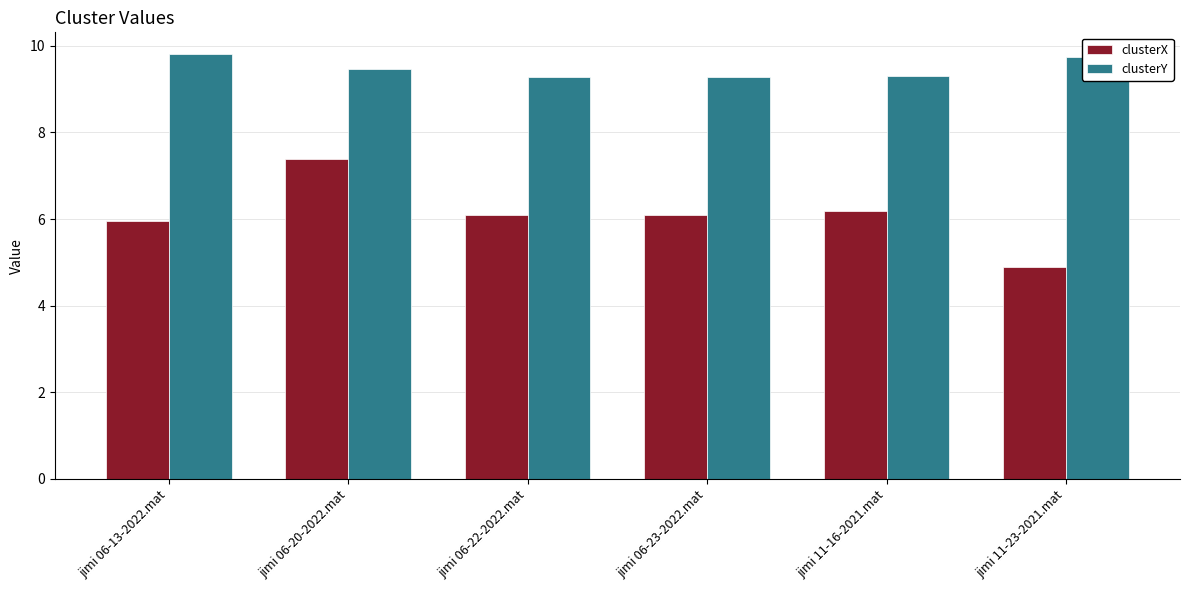

At how many categories does at least one series exceed 9?

6